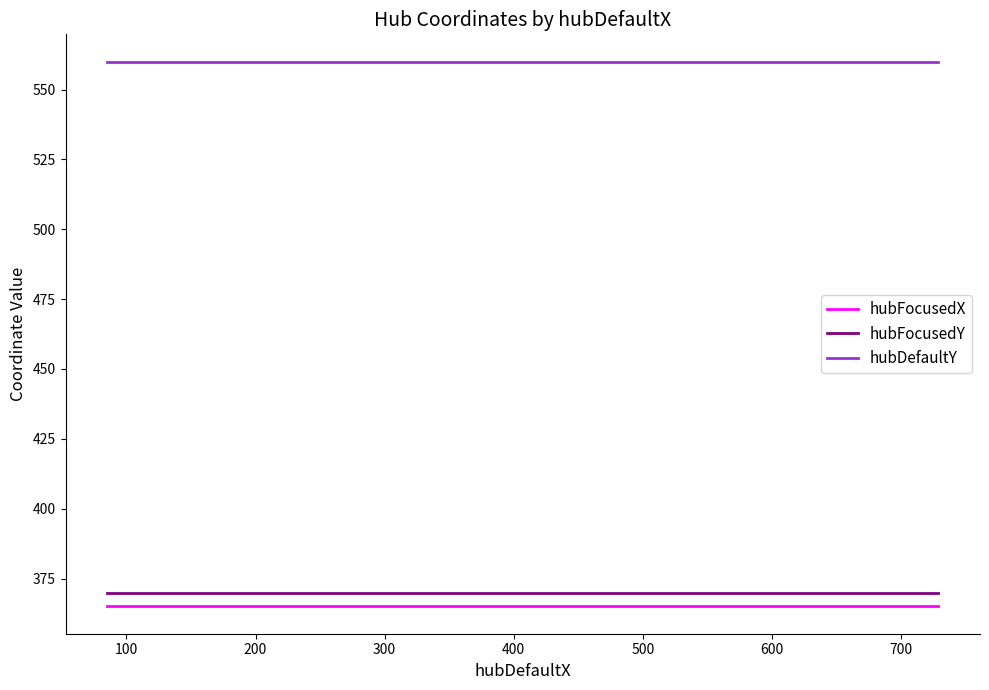

Reading left to right, extract all data points from this chart.

hubFocusedX: 365	365	365	365	365
hubFocusedY: 370	370	370	370	370
hubDefaultY: 560	560	560	560	560